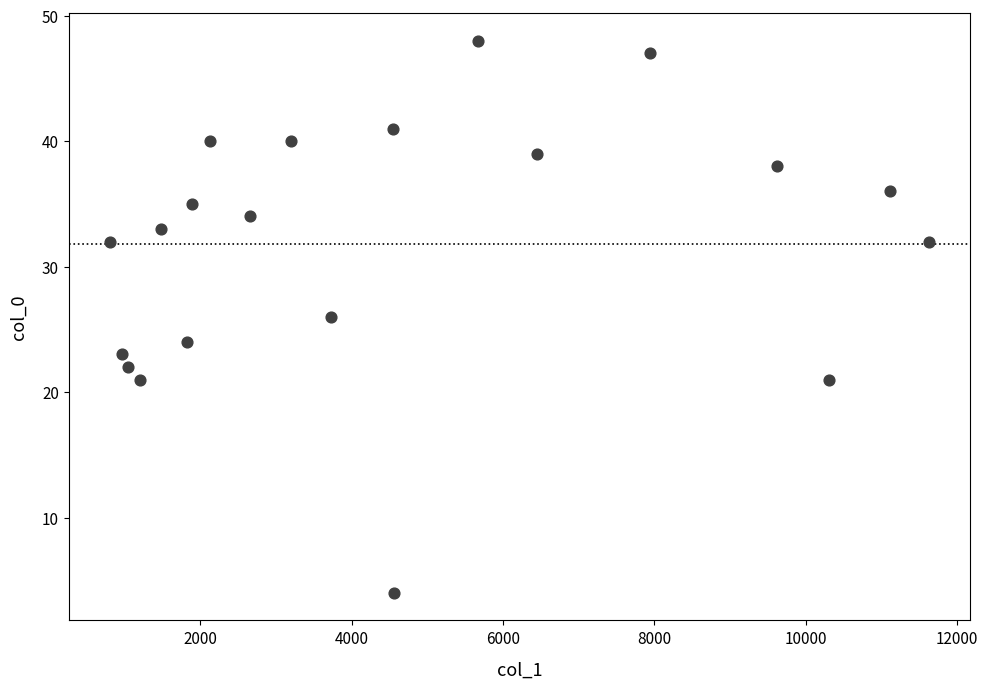

What is the range of X values (max minus min)?

10830